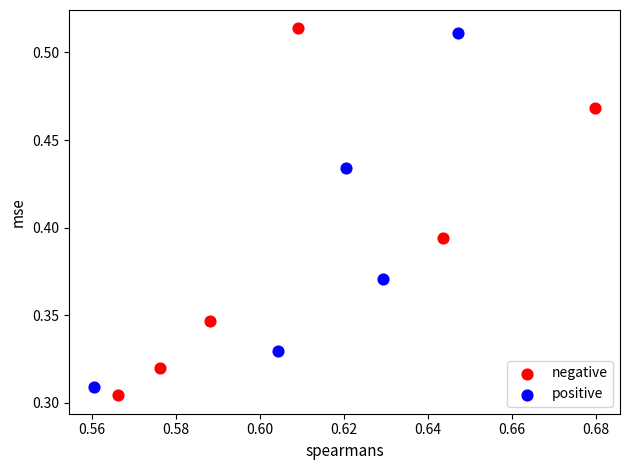

Which series has the widest spread of Y values?

negative